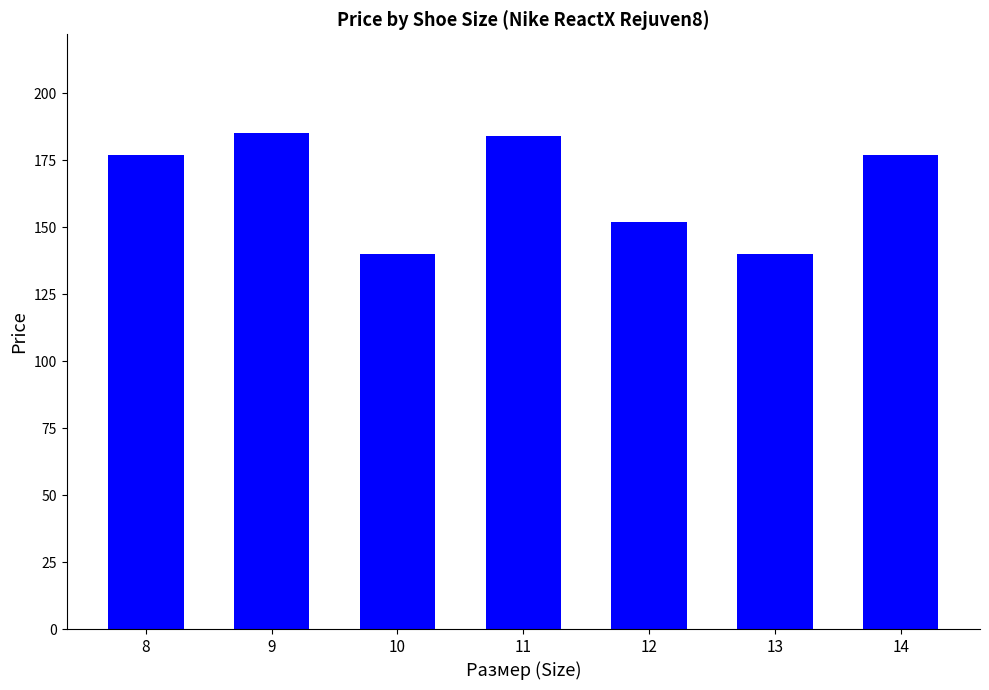

What is the minimum value shown in the chart?

140